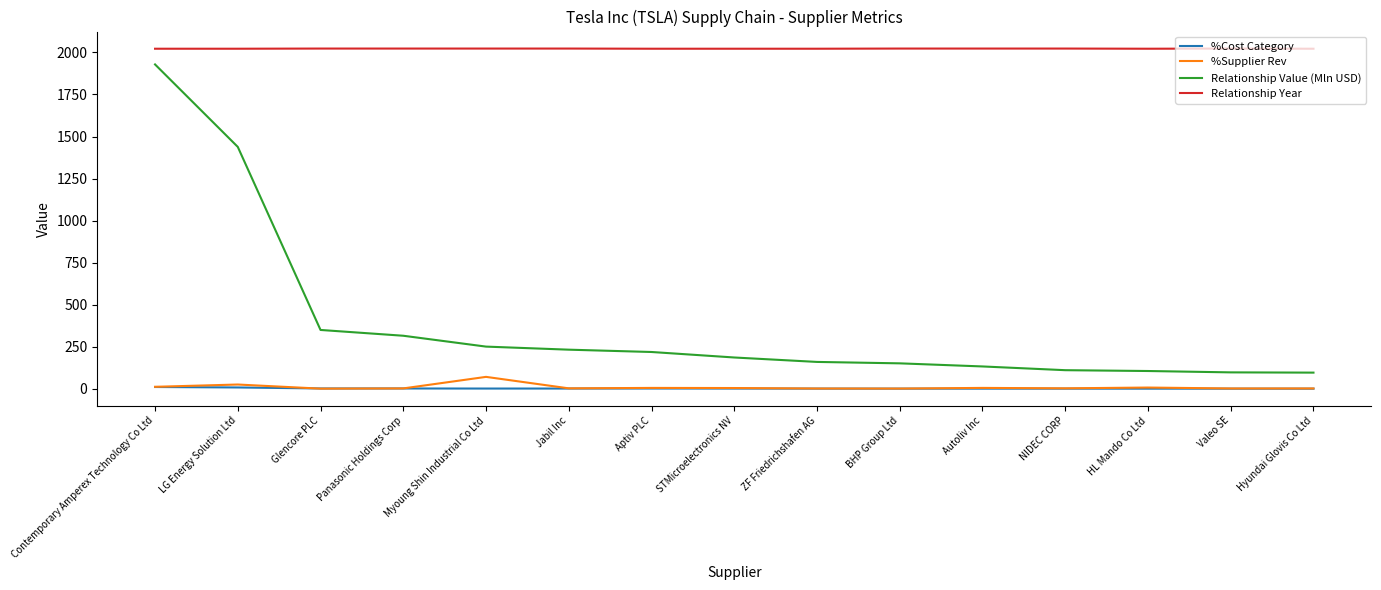

True or false: %Cost Category has more than 1 points higher than both neighbors.

True